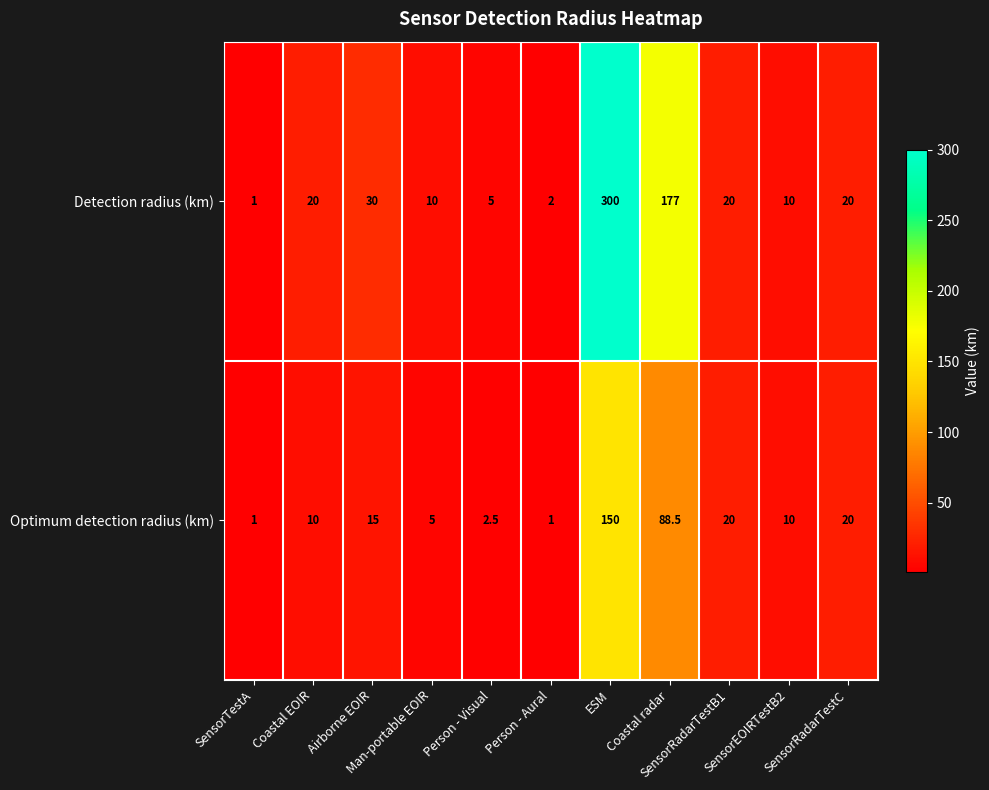

What is the total value across all series at SensorRadarTestB1?

40.0